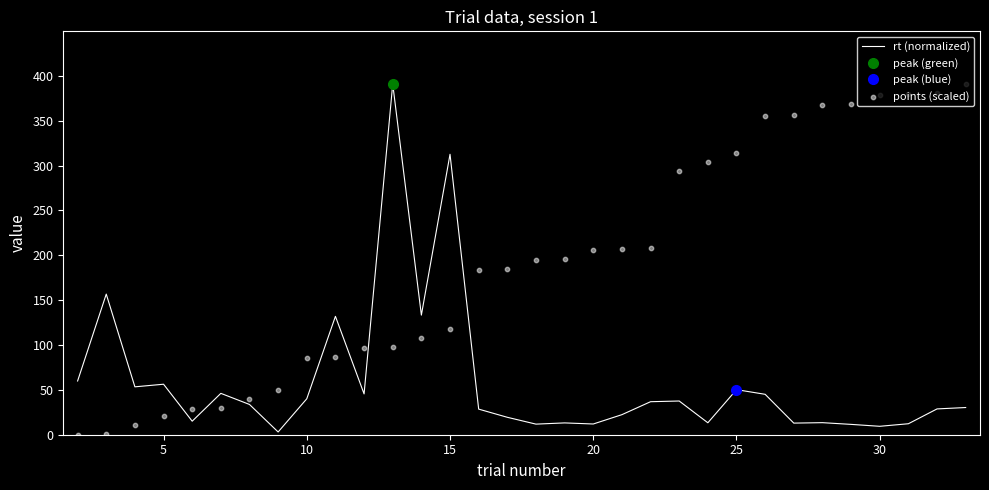

Which series contains the highest Y value?

rt (normalized)